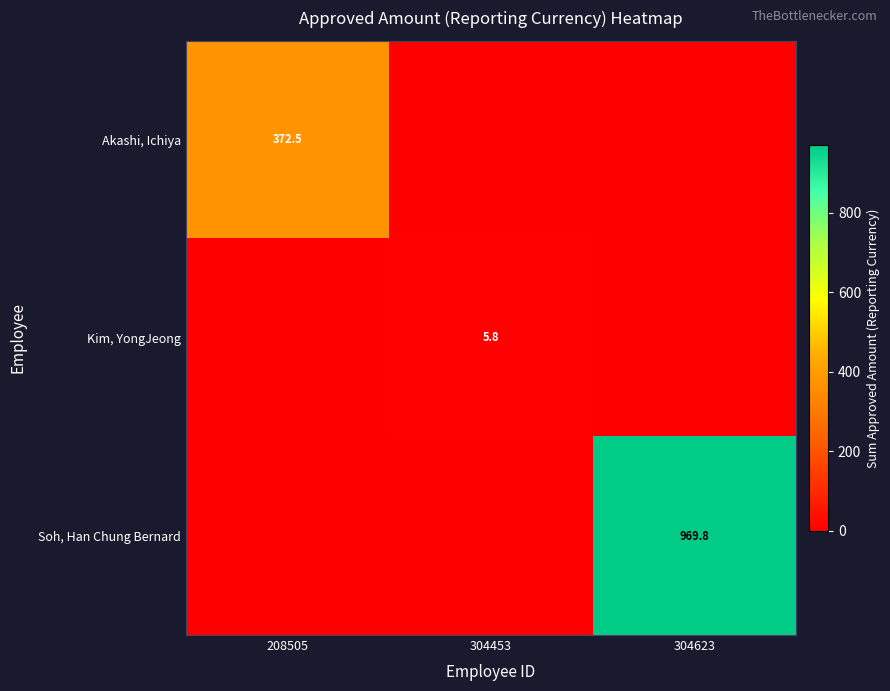

What is the difference between the maximum and minimum values in the Soh, Han Chung Bernard series?

969.8